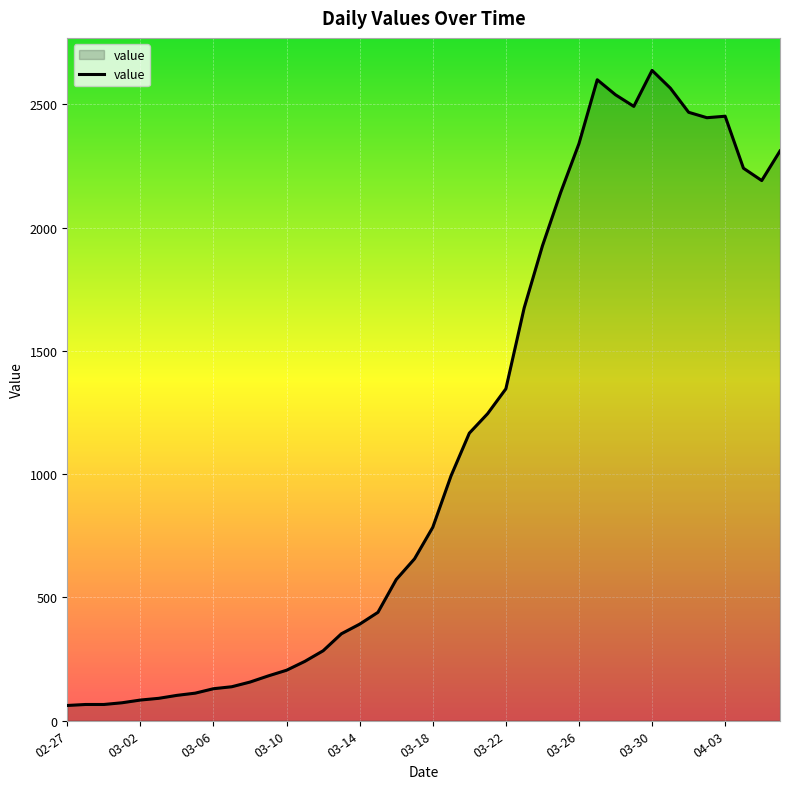

What is the smallest value displayed?

61